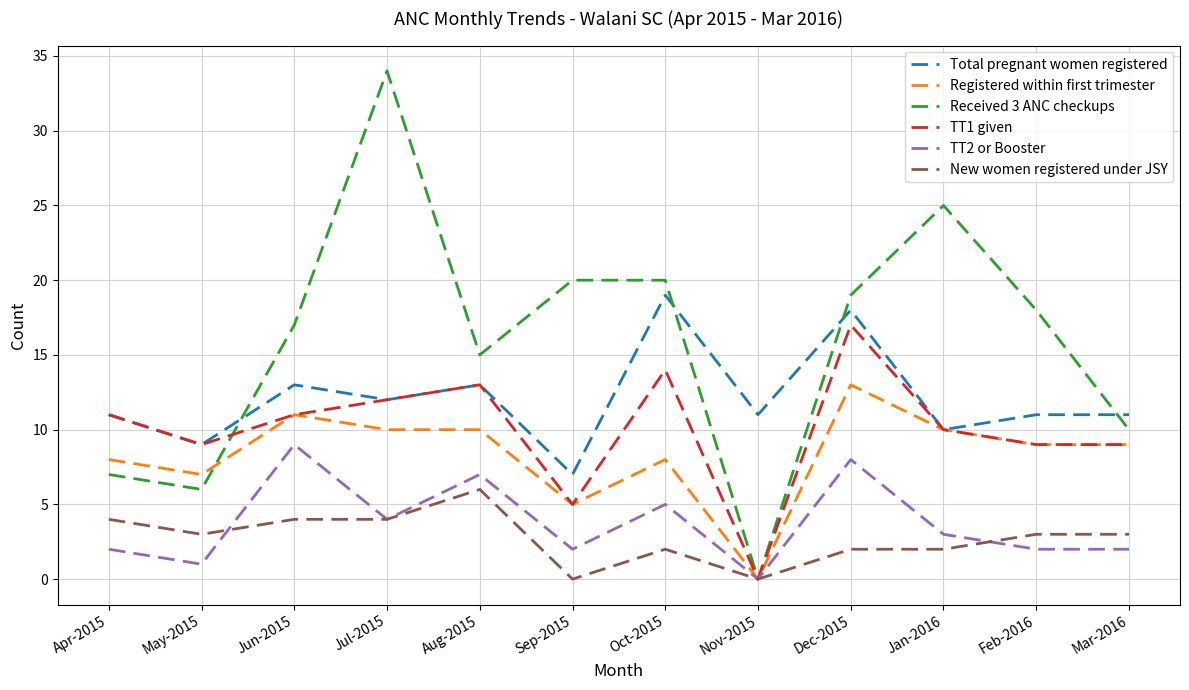

What is the approximate value of New women registered under JSY at Jul-2015?

4